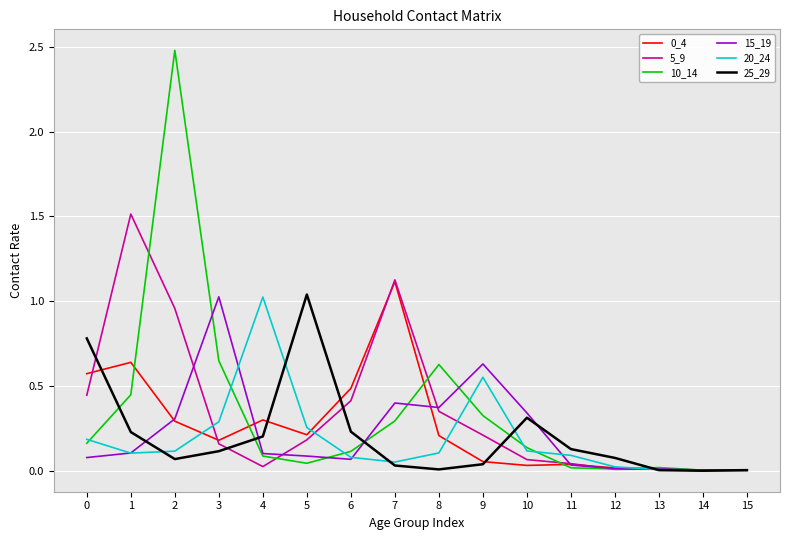

What is the greatest value displayed?

2.5